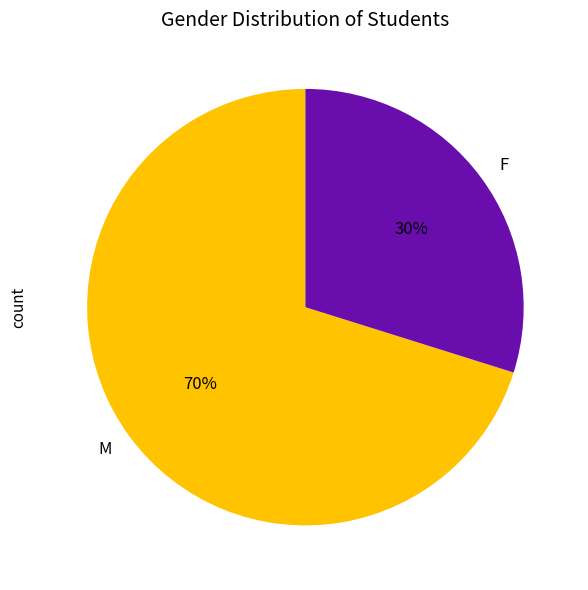

Which slice is the smallest?

F